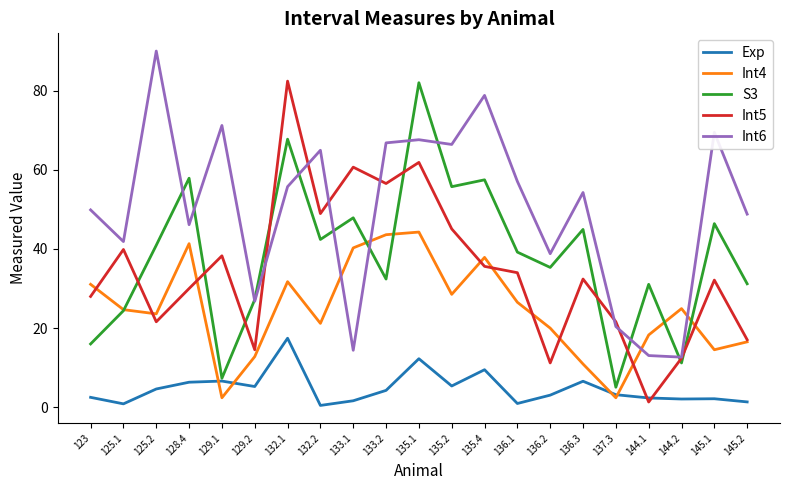

Which label corresponds to the largest value in the chart?

125.2